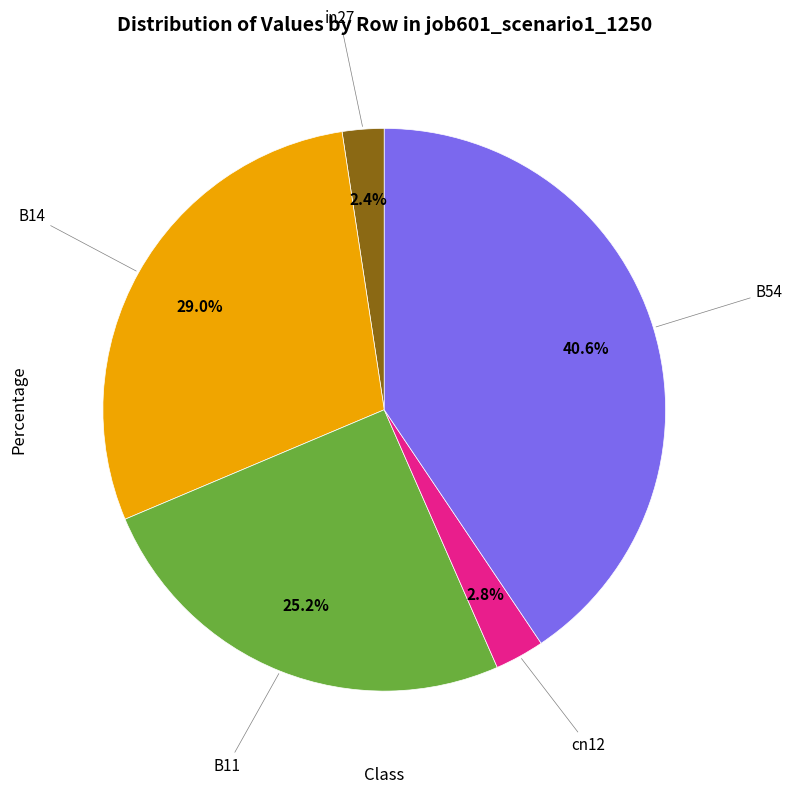

Is there any slice that represents more than half of the pie?

No